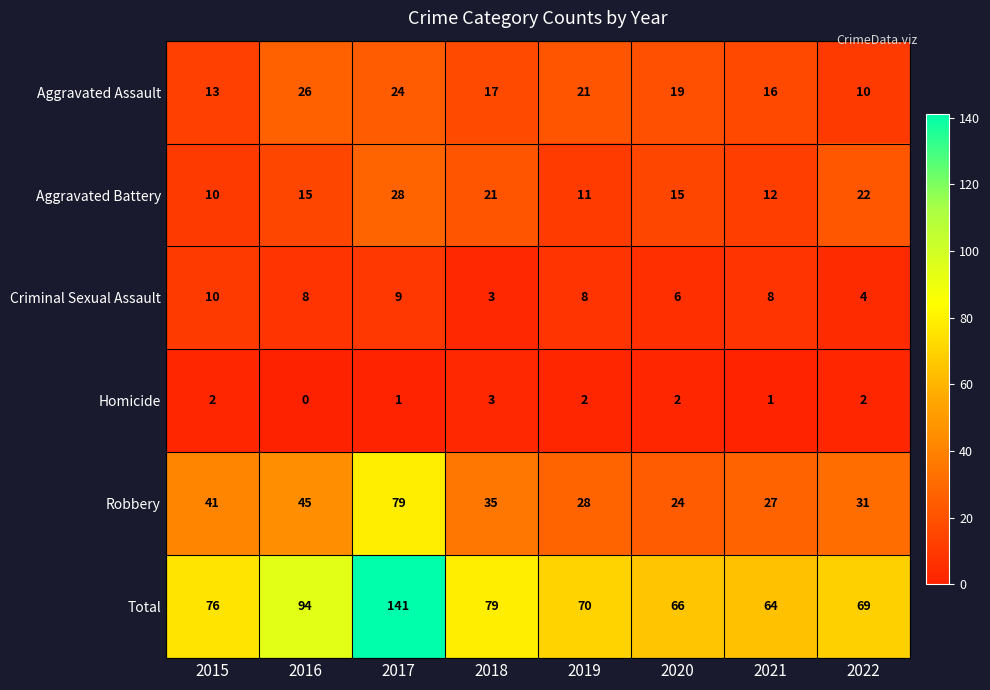

What is the approximate value of Total at 2022, to the nearest 10?

70